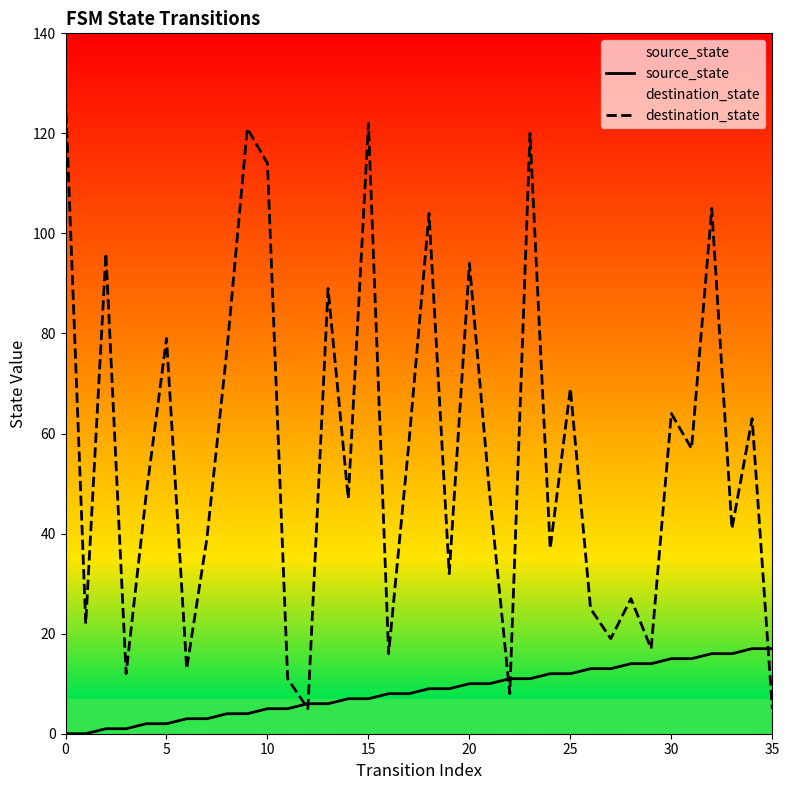

Is it true that destination_state equals 170 at 10?

False